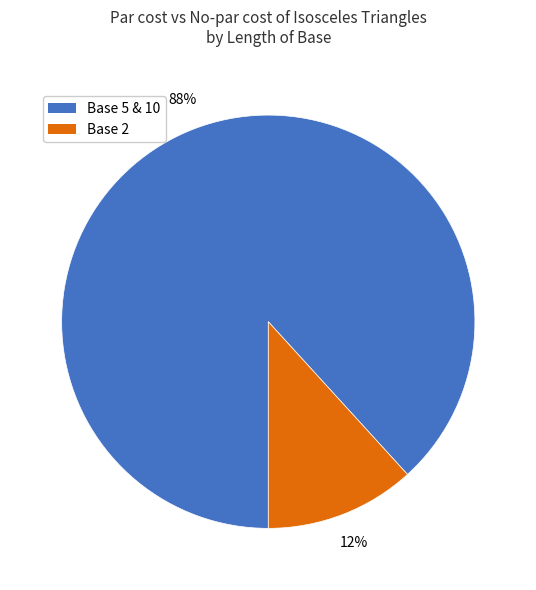

Which category accounts for the majority?

Base 5 & 10